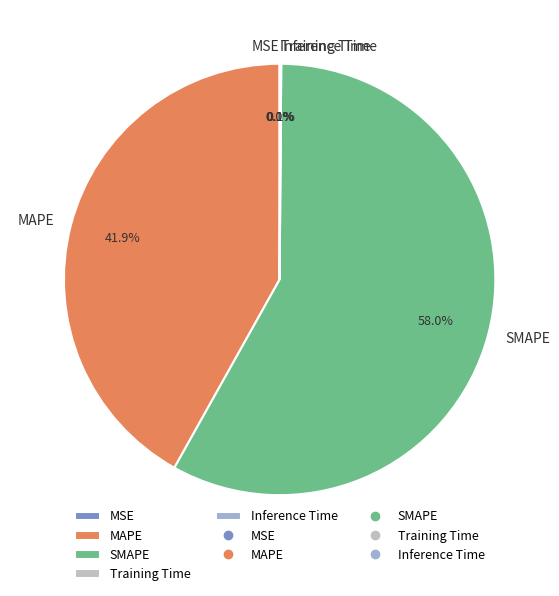

Is the sum of SMAPE and MAPE greater than half?

Yes